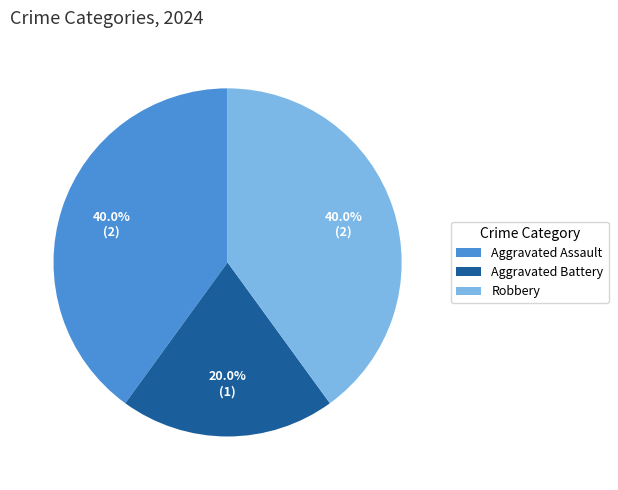

The Aggravated Assault slice represents 52% of the pie. True or false?

False